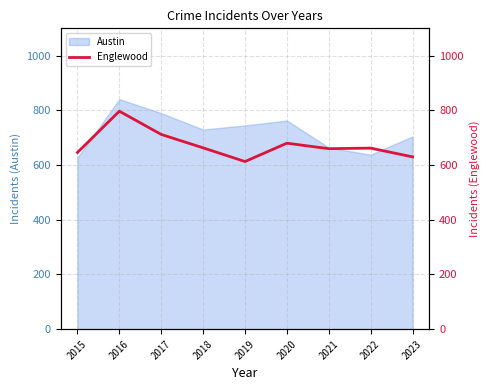

How many values are below 662?

4